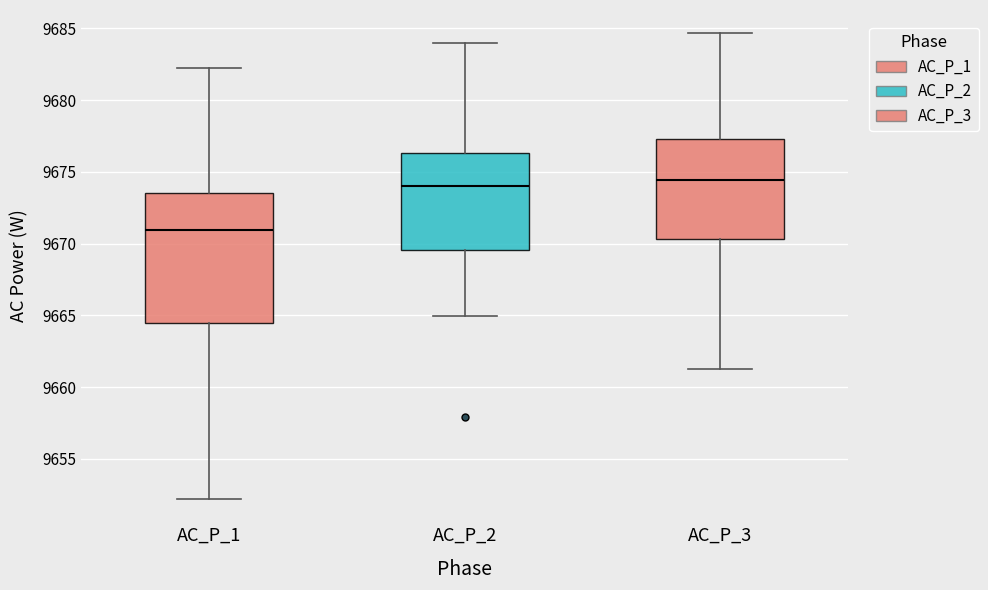

Reading left to right, read every box against the y-axis: the position of its median line, the range the box covers, and the ends of its whiskers. The values are not printed on the chart, so give them approximately, as read against the axis.

AC_P_1: median 9671.0, box 9664.5 to 9673.5, whiskers 9652.0 to 9682.0
AC_P_2: median 9674.0, box 9669.5 to 9676.5, whiskers 9665.0 to 9684.0
AC_P_3: median 9674.5, box 9670.5 to 9677.5, whiskers 9661.5 to 9684.5